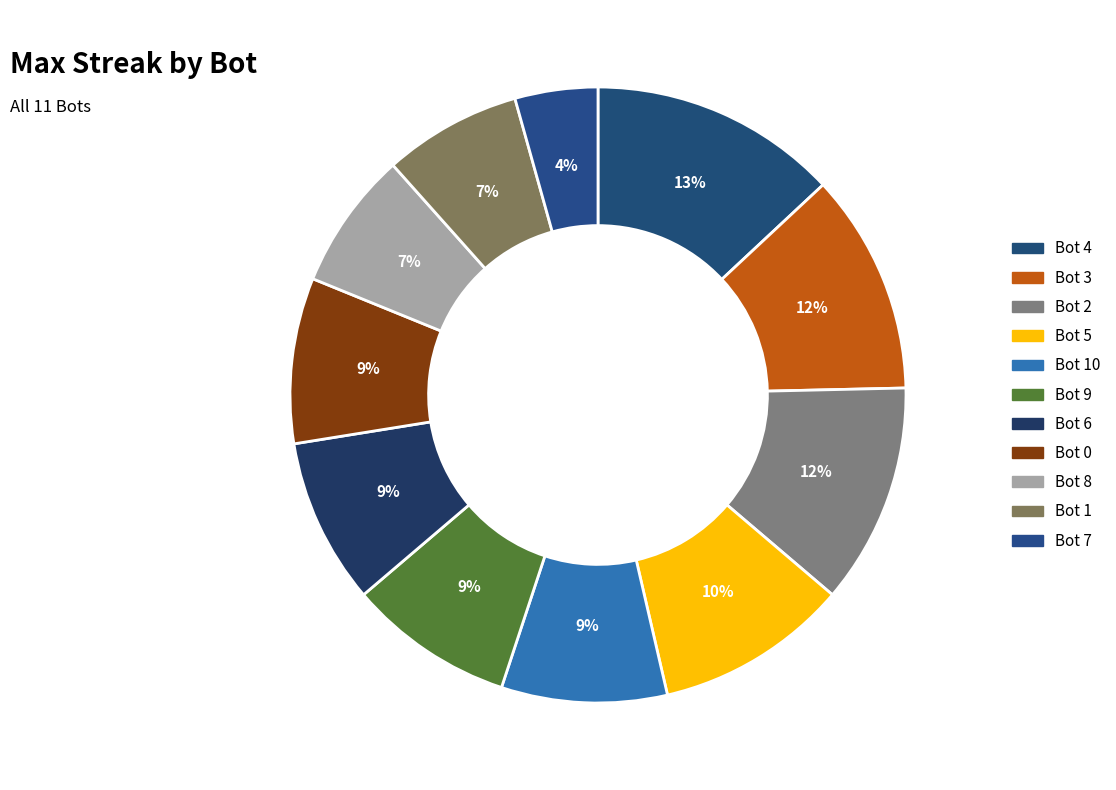

Is there any slice that represents more than half of the pie?

No